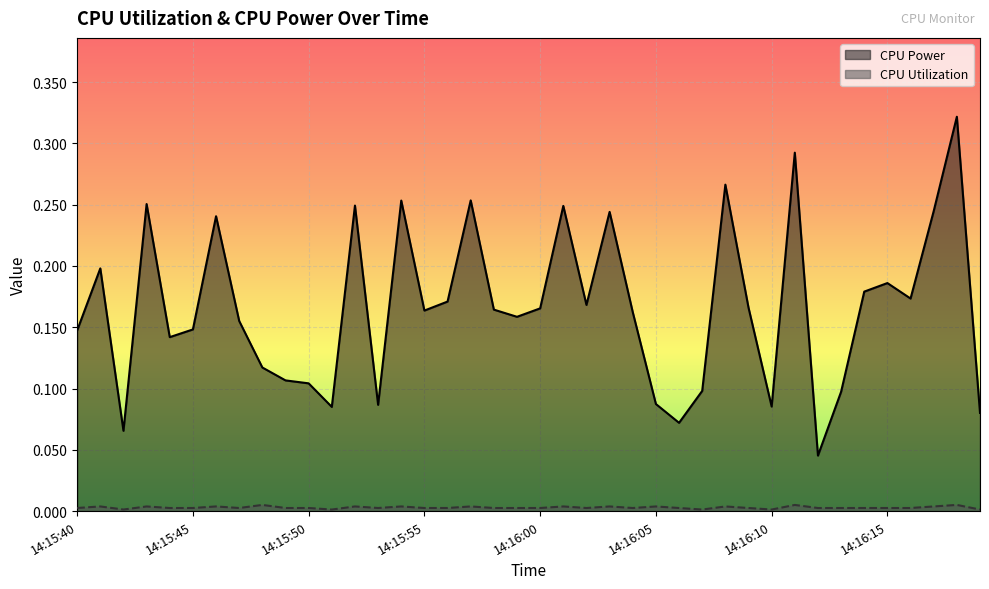

List the series in order of their peak value, lowest first.

CPU Utilization, CPU Power